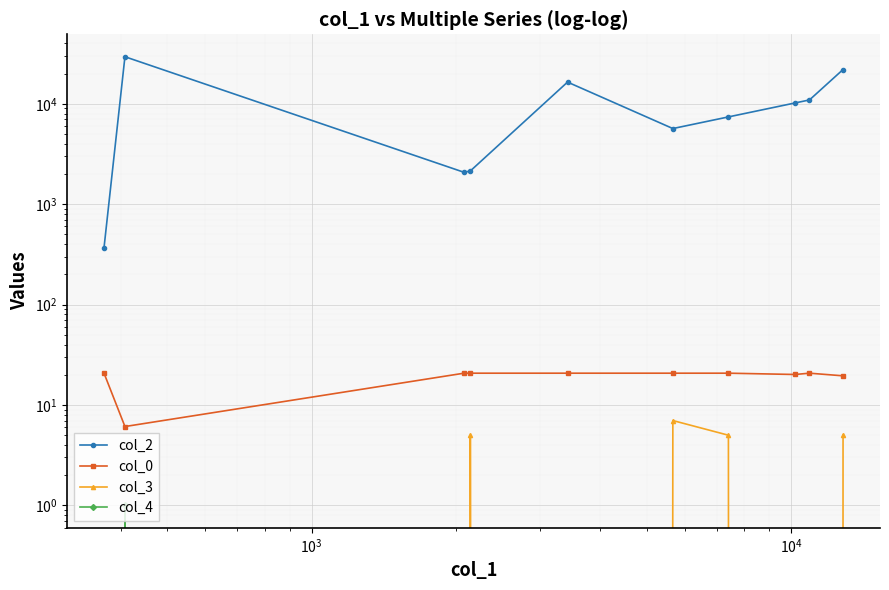

Reading left to right, extract all data points from this chart.

col_2: 369.0	29451.0	2080.0	2144.0	16464.0	5672.0	7407.0	10201.0	10934.0	21958.0
col_0: 20.7	6.1	20.7	20.7	20.7	20.7	20.7	20.1	20.7	19.5
col_3: 0.0	0.0	0.0	5.0	0.0	7.0	5.0	0.0	0.0	5.0
col_4: 0.0	1.0	0.0	0.0	0.0	0.0	0.0	0.0	0.0	0.0